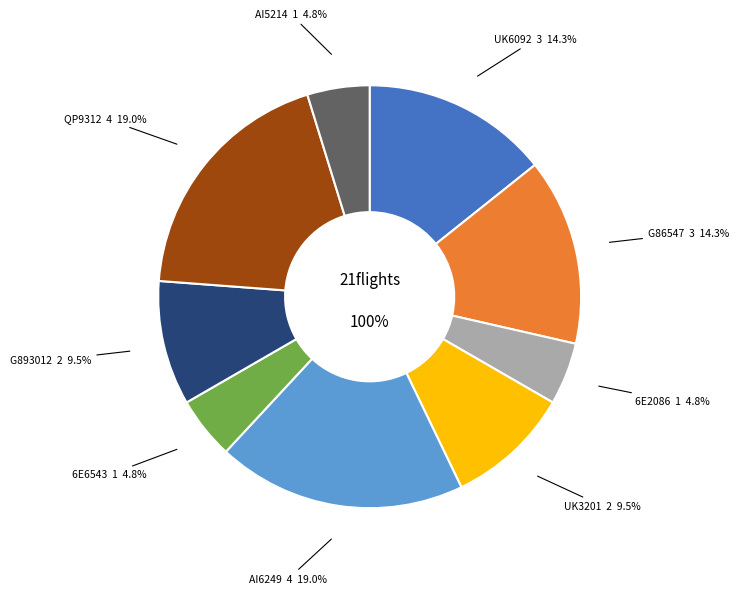

What is the smallest slice in the pie chart?

6E2086